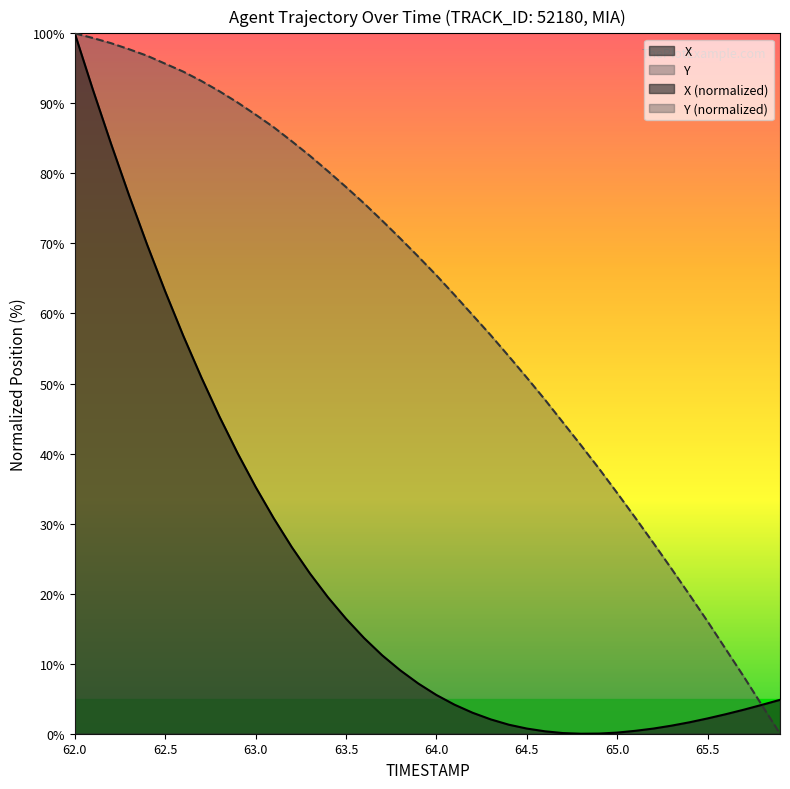

How many interior local valleys does the X series have?

1